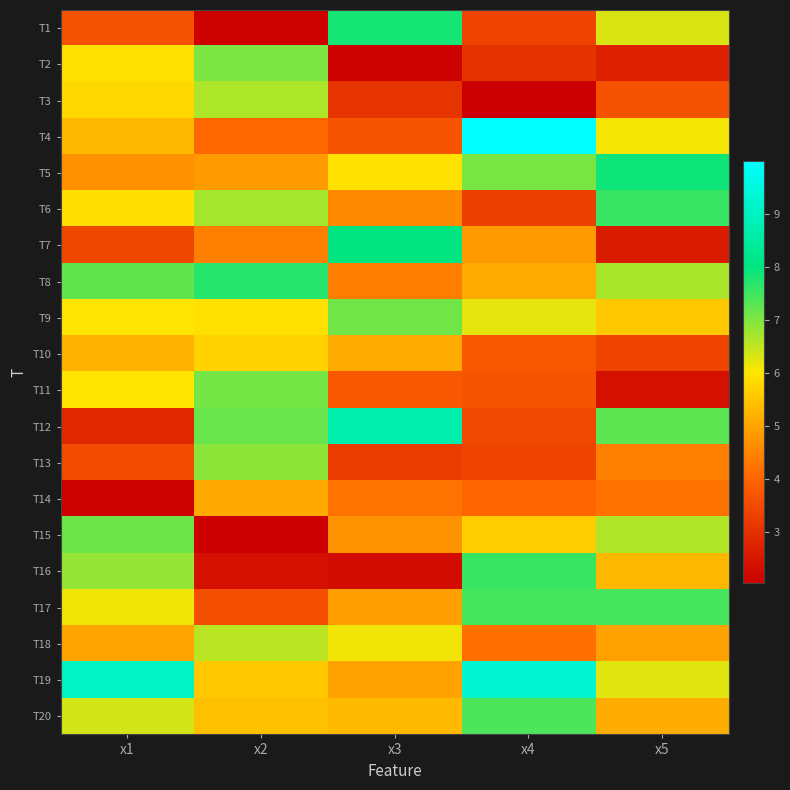

Which series has the largest total across all categories?

T19